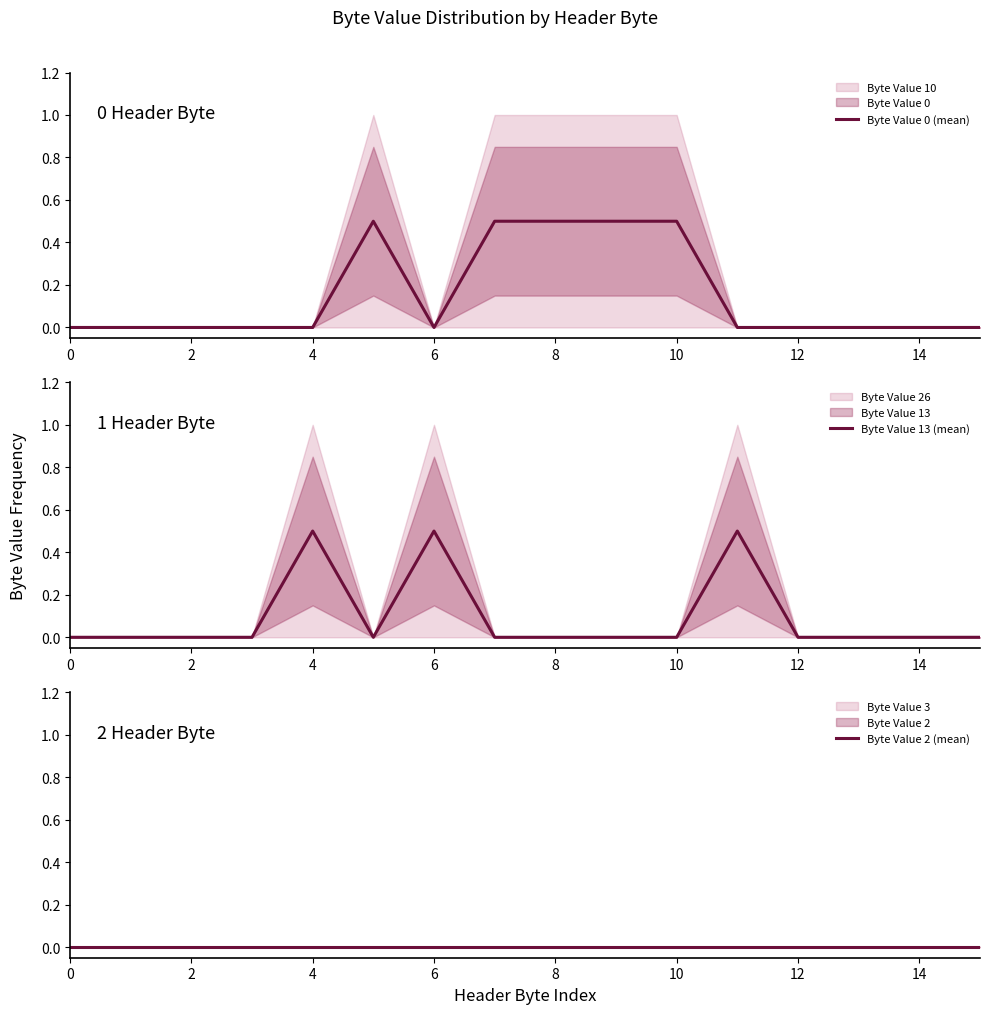

Is it true that Byte Value 0 (mean) equals 0.2 at 8?

False